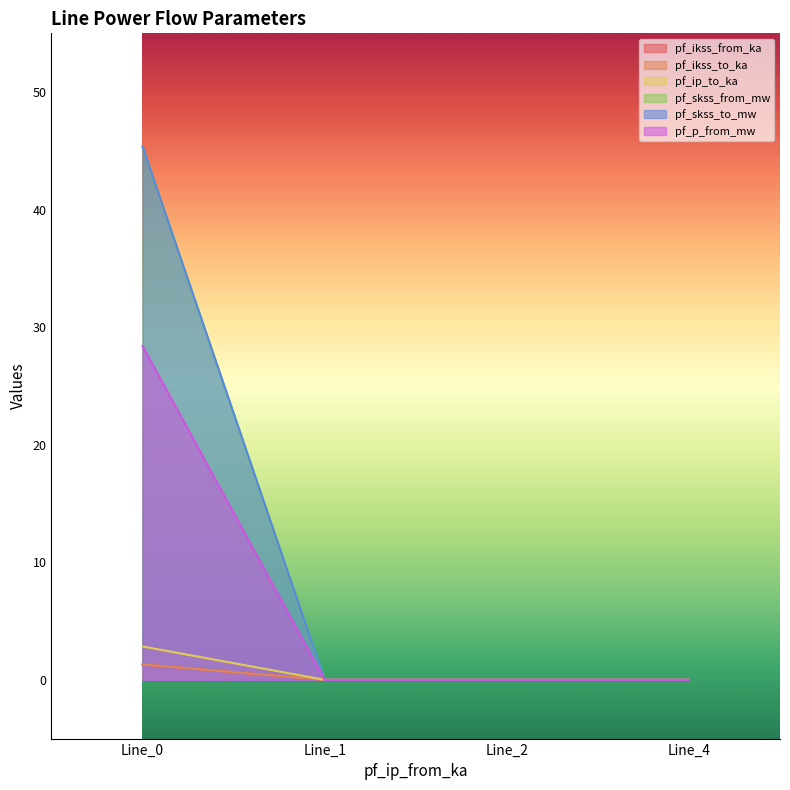

True or false: pf_skss_from_mw has a value of 14.0 at Line_4.

False